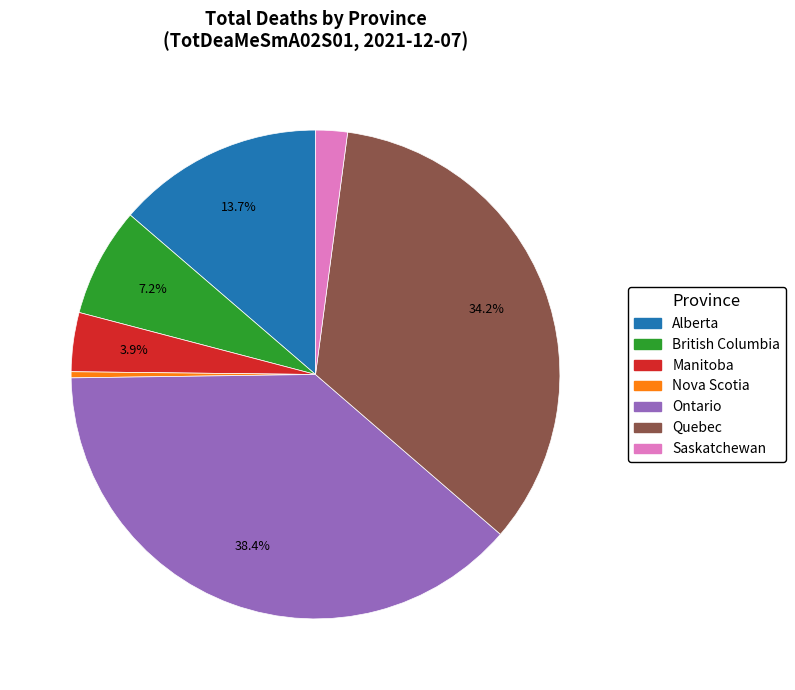

Approximately how many times larger is the value at Saskatchewan compared to Manitoba?

0.5